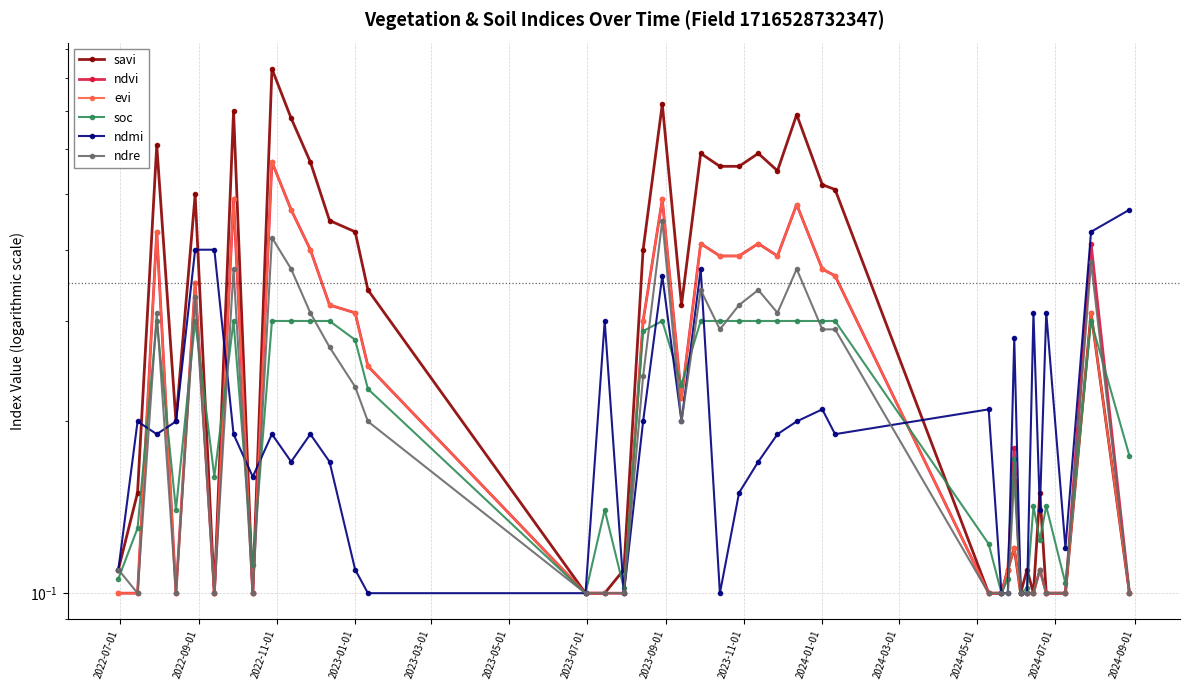

Which series has the widest spread of values?

savi